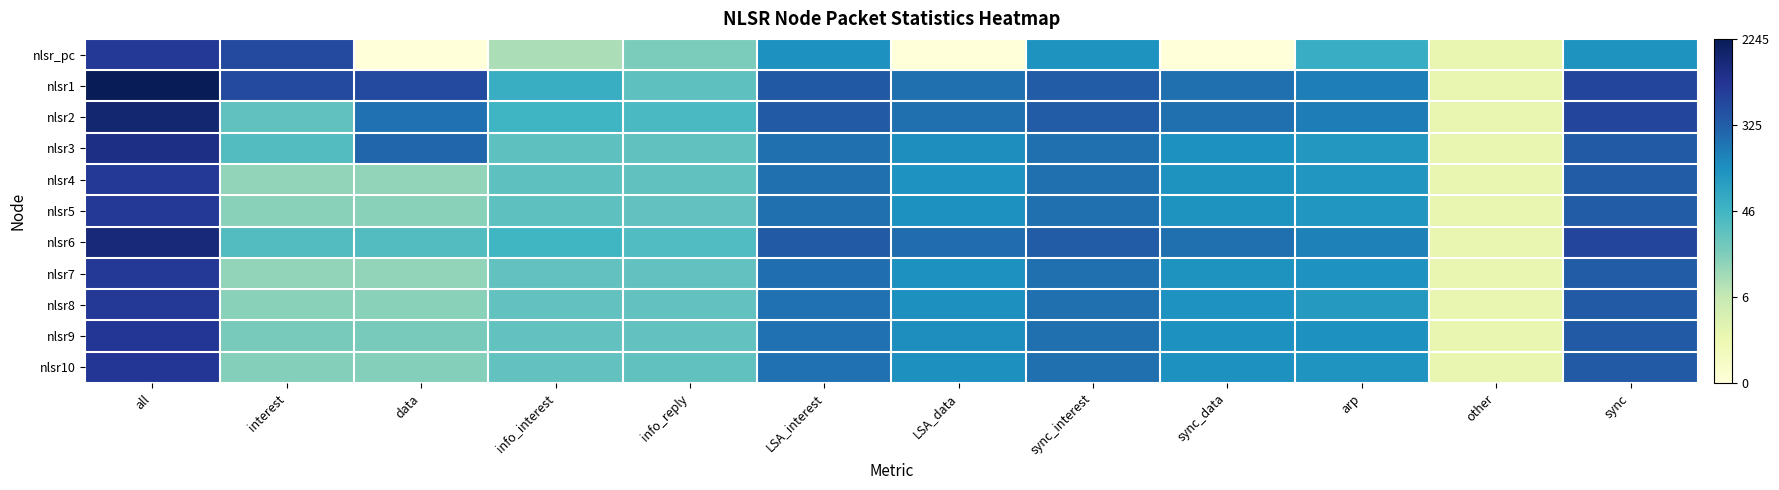

How many series are shown in this chart?

11